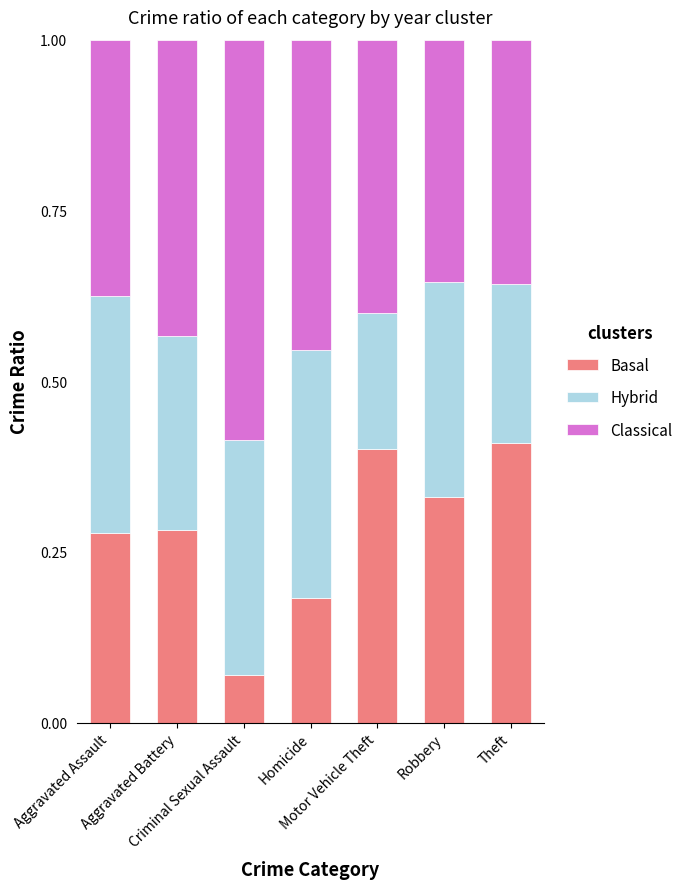

At Robbery, list the series in order from smallest to largest.

Hybrid, Basal, Classical